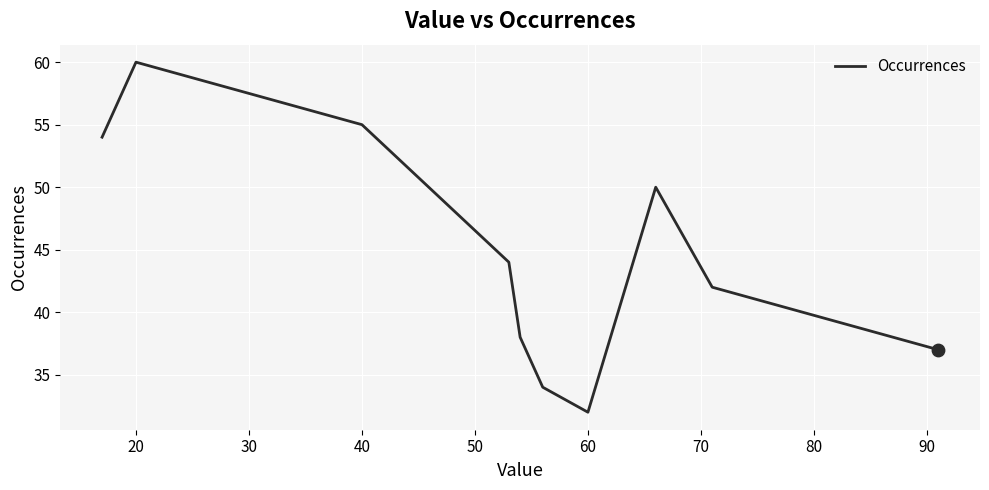

What is the minimum value shown in the chart?

32